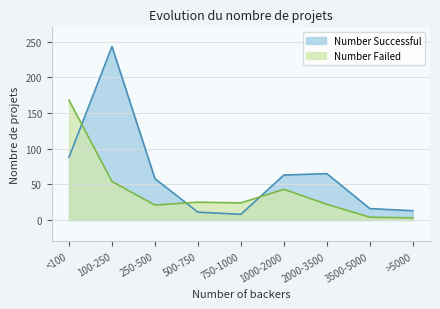

True or false: Number Successful has a value of 29 at 1000-2000.

False